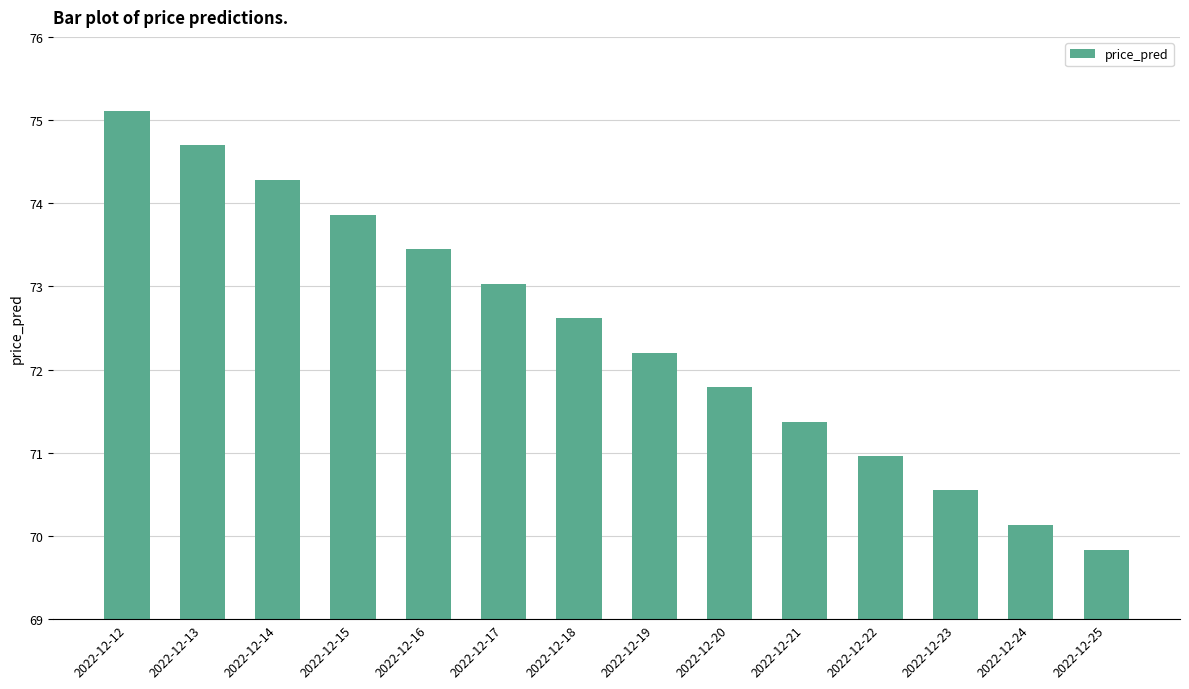

The chart shows a value of 71.8 at 2022-12-20. True or false?

True